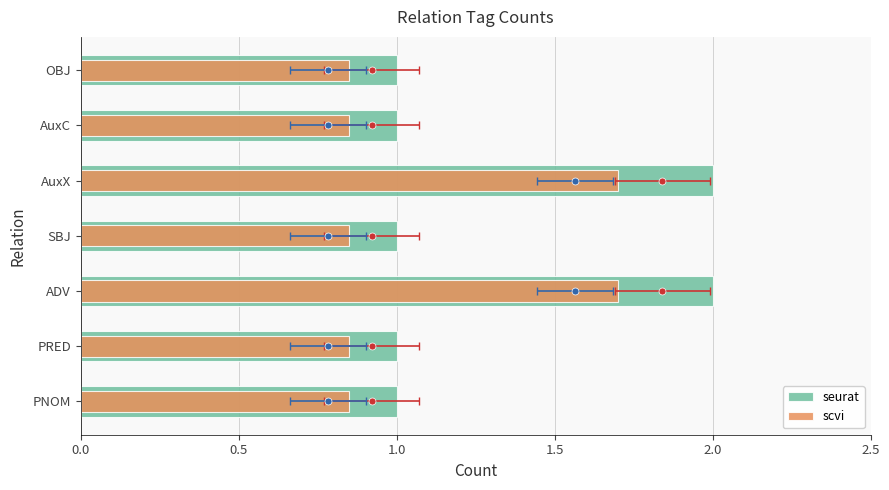

What is the average value of the seurat series?

1.3